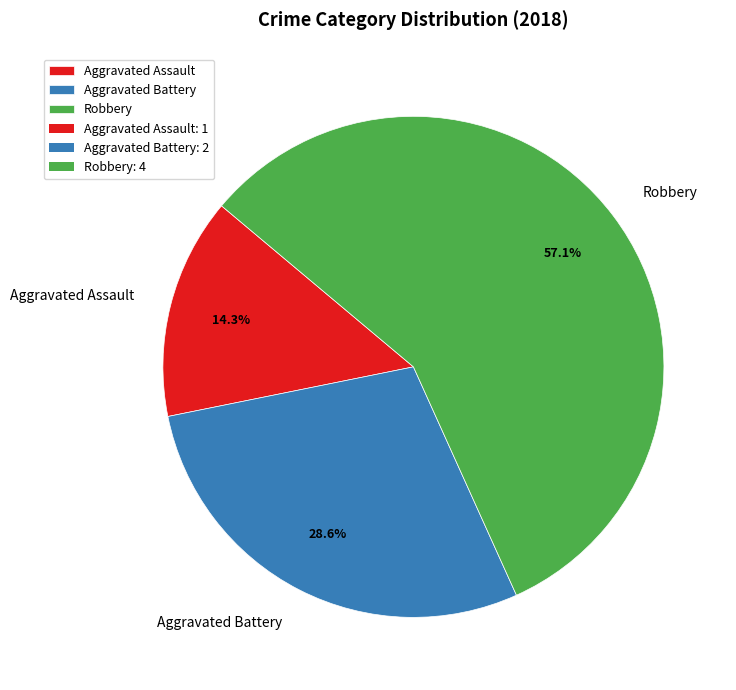

To the nearest percent, what portion does Robbery represent?

57%